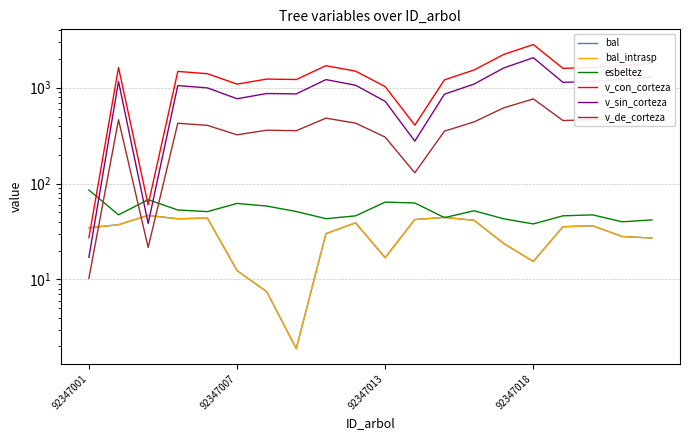

What are all the series names shown in the legend?

bal, bal_intrasp, esbeltez, v_con_corteza, v_sin_corteza, v_de_corteza